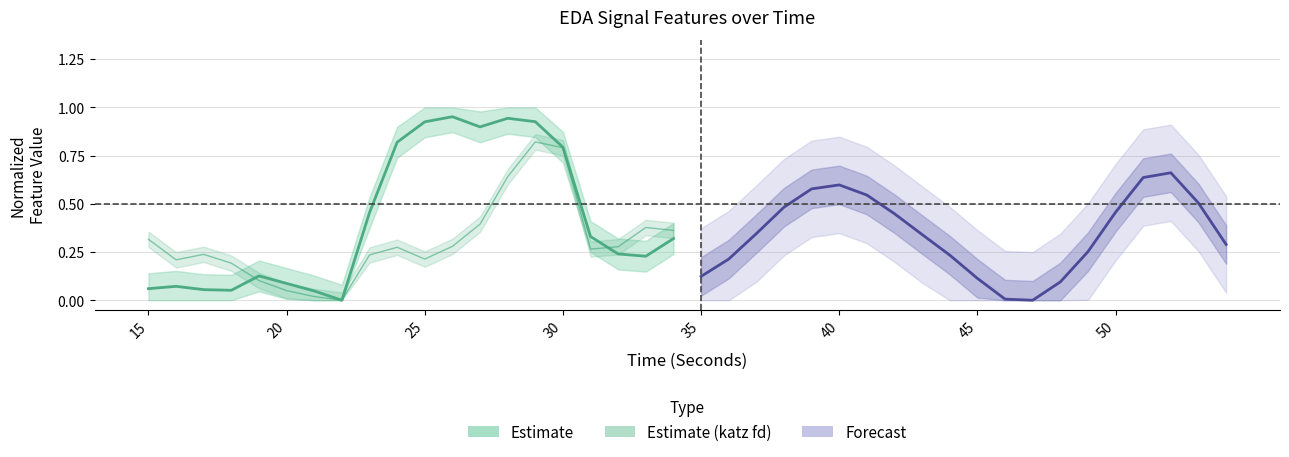

Which series has the widest spread of values?

Estimate